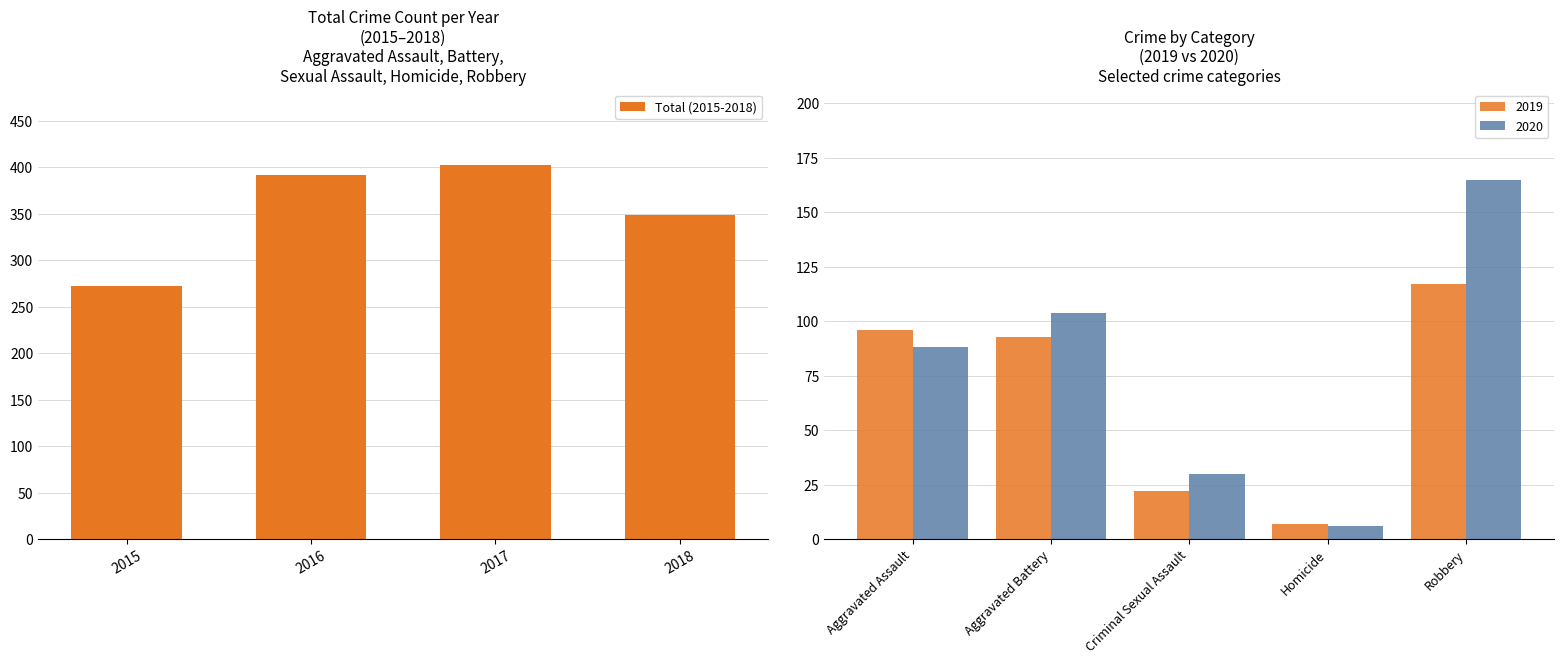

At which category does the chart reach its minimum across all series?

2015